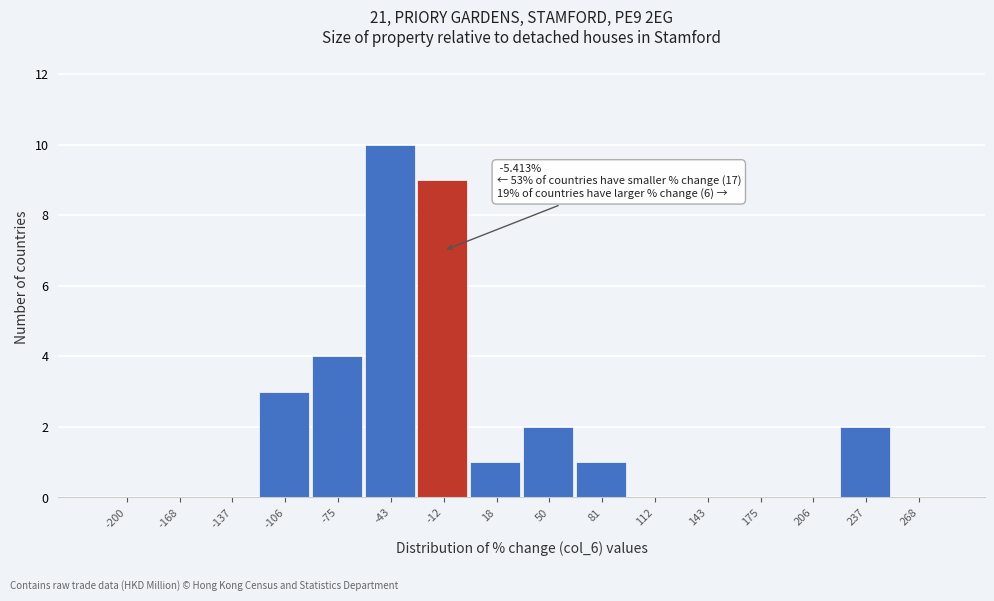

Reading right to left, transcribe all the data shown in this chart.

268=0	237=2	206=0	175=0	143=0	112=0	81=1	50=2	18=1	-12=9	-43=10	-75=4	-106=3	-137=0	-168=0	-200=0